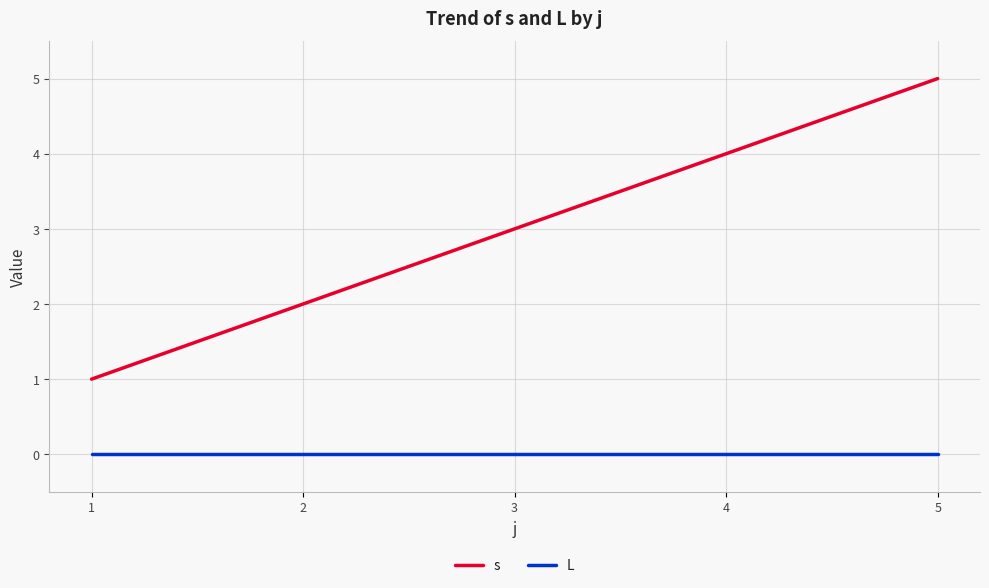

Reading left to right, what are all the values shown in this chart?

s: 1=1	2=2	3=3	4=4	5=5
L: 1=0	2=0	3=0	4=0	5=0